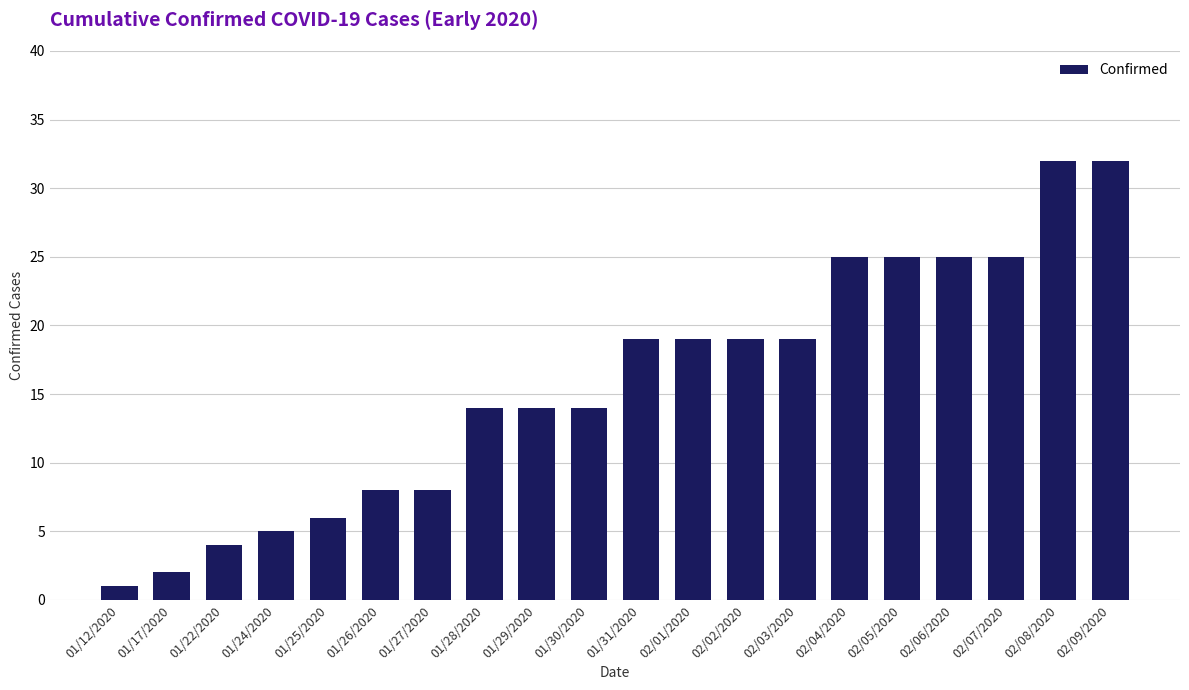

Approximately how many times larger is the value at 02/09/2020 compared to 01/28/2020?

2.3